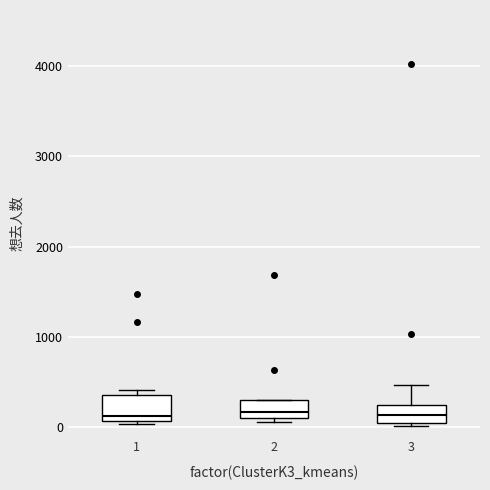

Where is the upper edge of the box at x = 3 on the y-axis? The values are not printed on the chart, so give them approximately, as read against the axis.

200